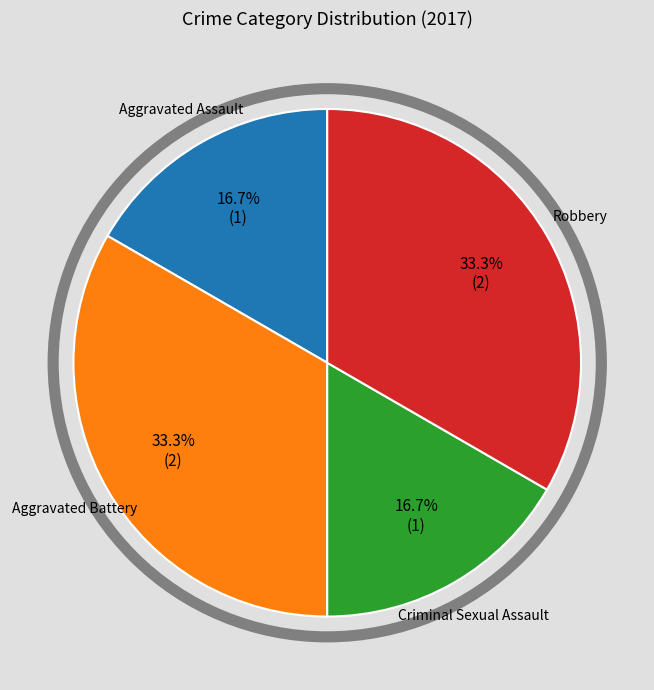

Is there any slice that represents more than half of the pie?

No